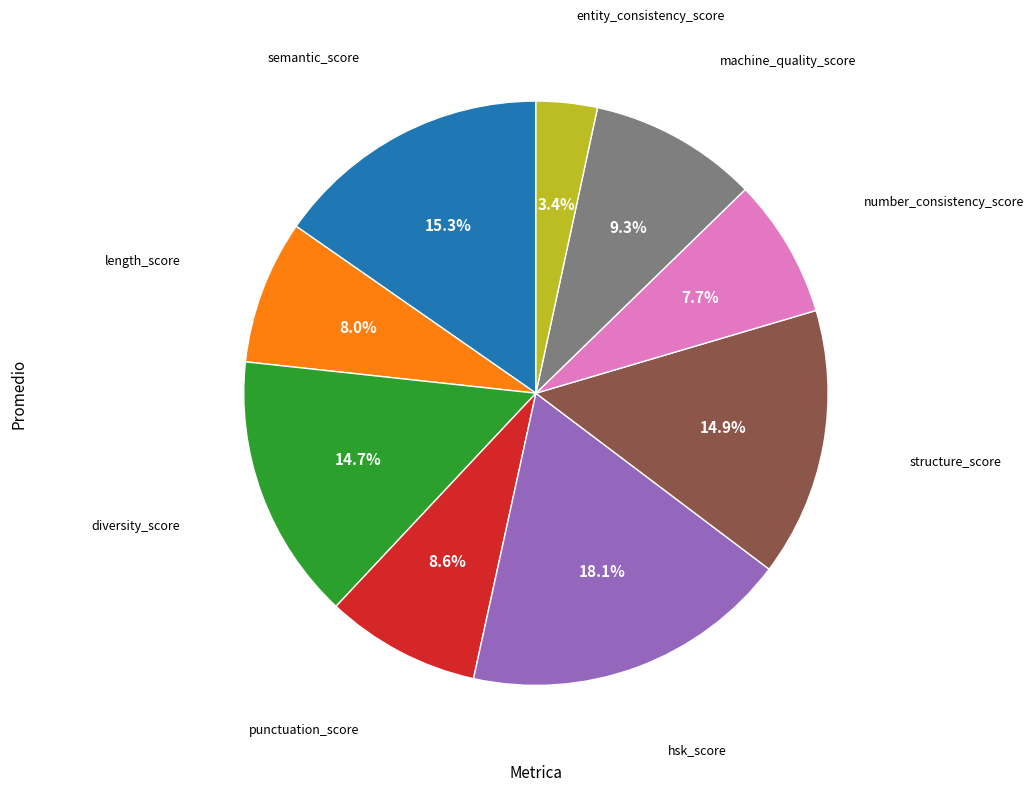

To the nearest percent, what portion does semantic_score represent?

15%